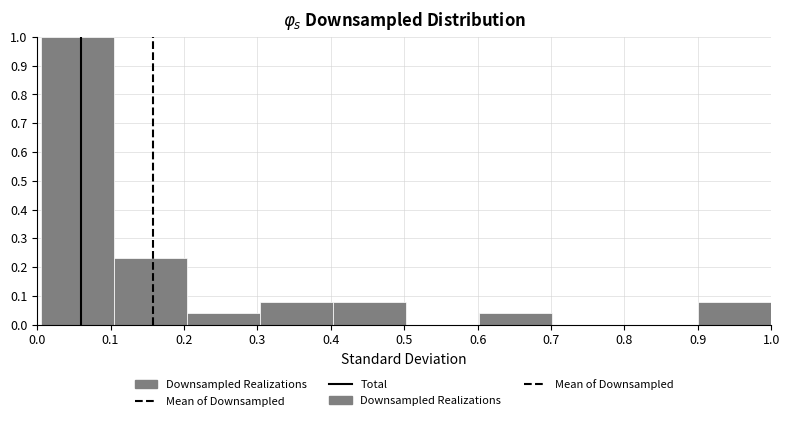

Reading left to right, list every bar in this chart as the range it spans on the x-axis followed by its height. Neither the bar edges nor the heights are printed on the chart, so give them approximately, as read against the axes.

0.01 to 0.10: 1.00
0.10 to 0.20: 0.23
0.20 to 0.30: 0.04
0.30 to 0.40: 0.08
0.40 to 0.50: 0.08
0.50 to 0.60: 0
0.60 to 0.70: 0.04
0.70 to 0.80: 0
0.80 to 0.90: 0
0.90 to 1.00: 0.08